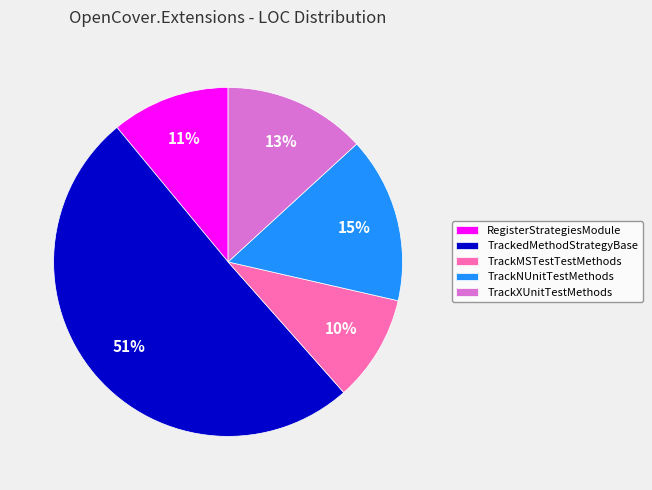

The RegisterStrategiesModule slice represents 11% of the pie. True or false?

True